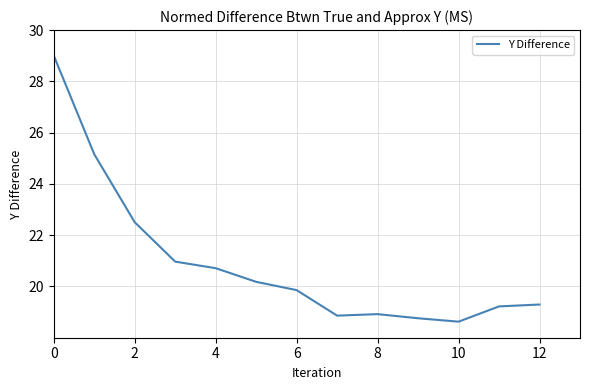

What is the greatest value displayed?

29.0